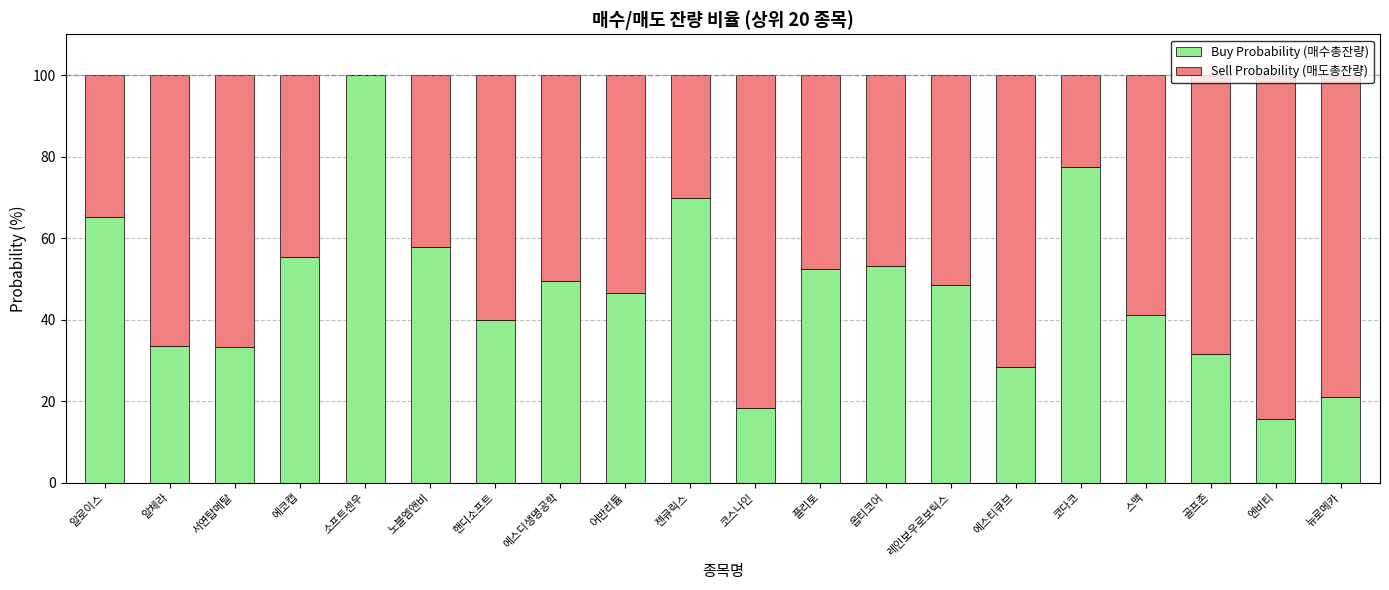

What is the maximum value for Buy Probability (매수총잔량)?

100.0